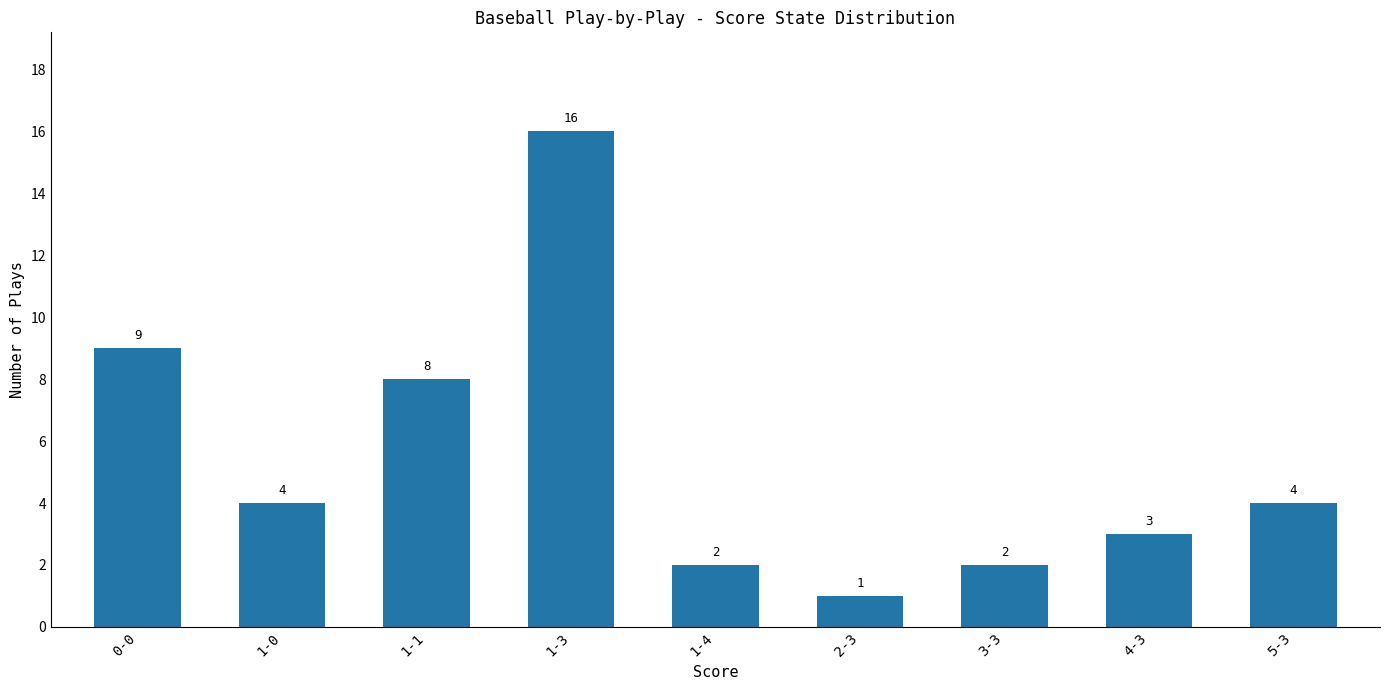

Are the bars grouped side by side (vs. stacked)?

No